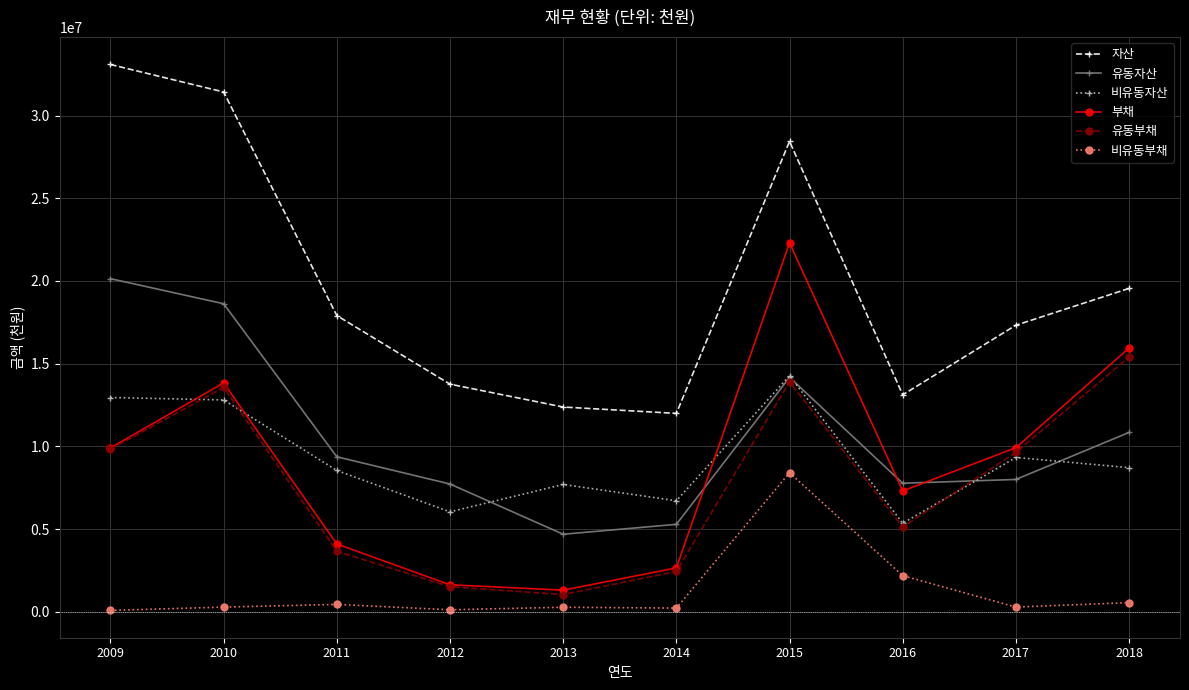

The value of 비유동자산 at 2012 is 6037373. True or false?

True